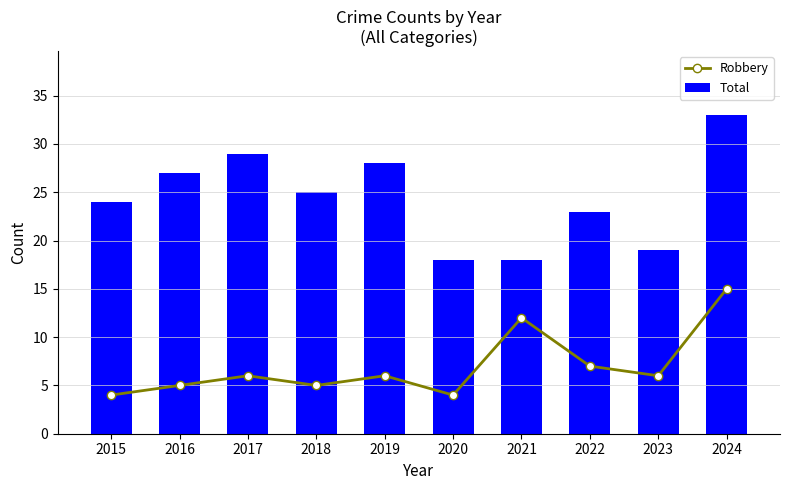

List the series in order of their peak value, lowest first.

Robbery, Total